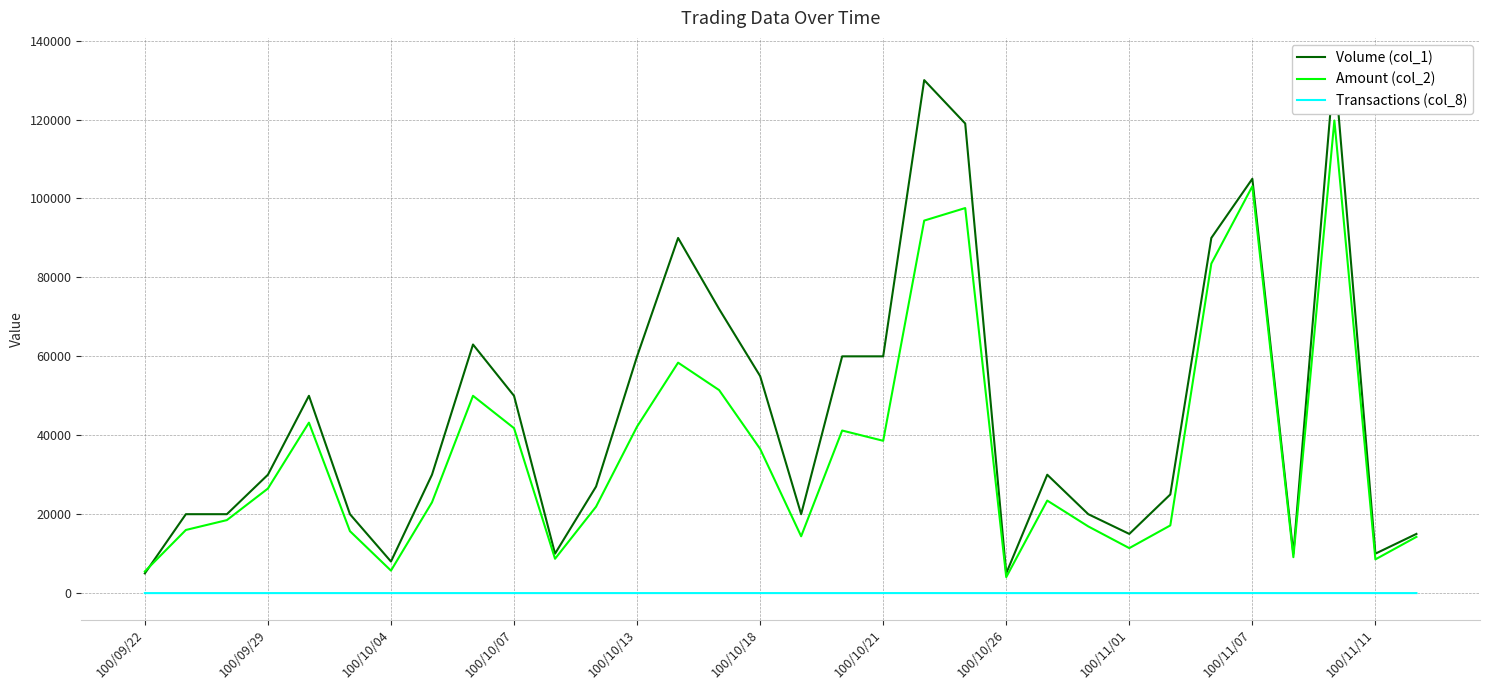

The value of Amount (col_2) at 100/11/07 is 164339. True or false?

False